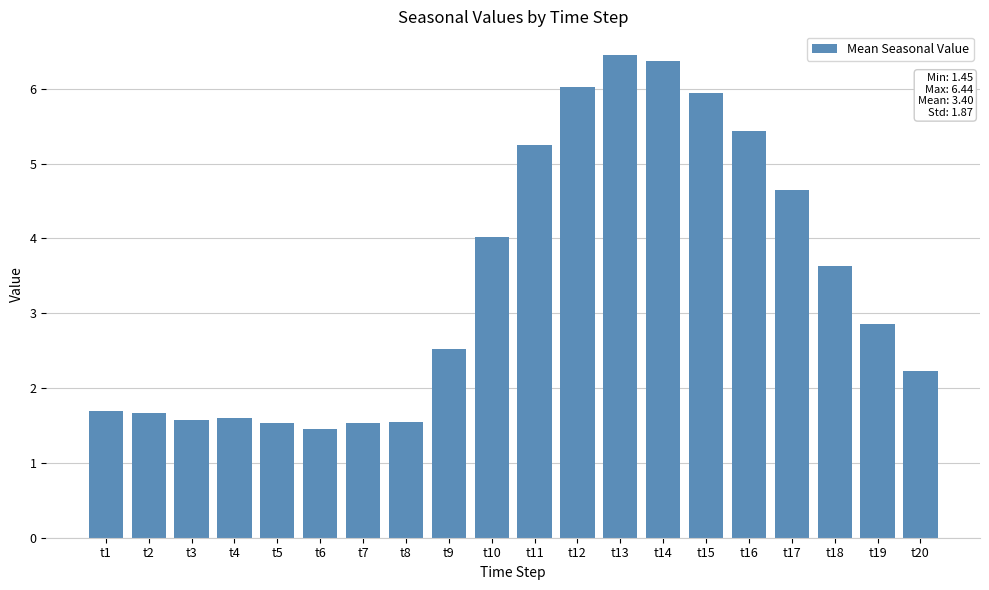

How many data points are less than 2?

8